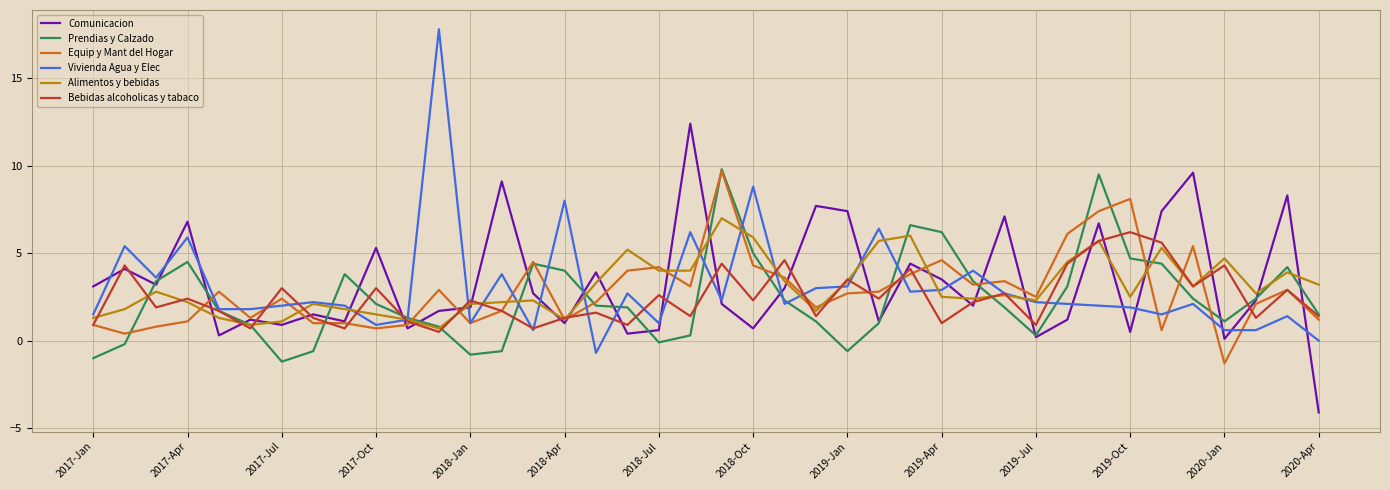

Which series has the largest range (max minus min)?

Vivienda Agua y Elec